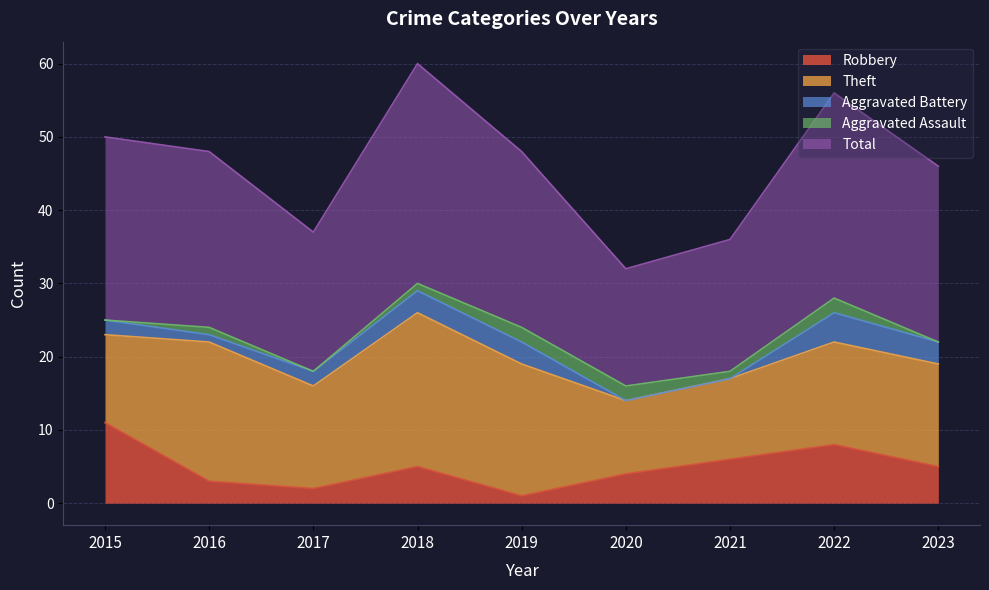

What value does the Total series have at 2023, to the nearest 10?

20